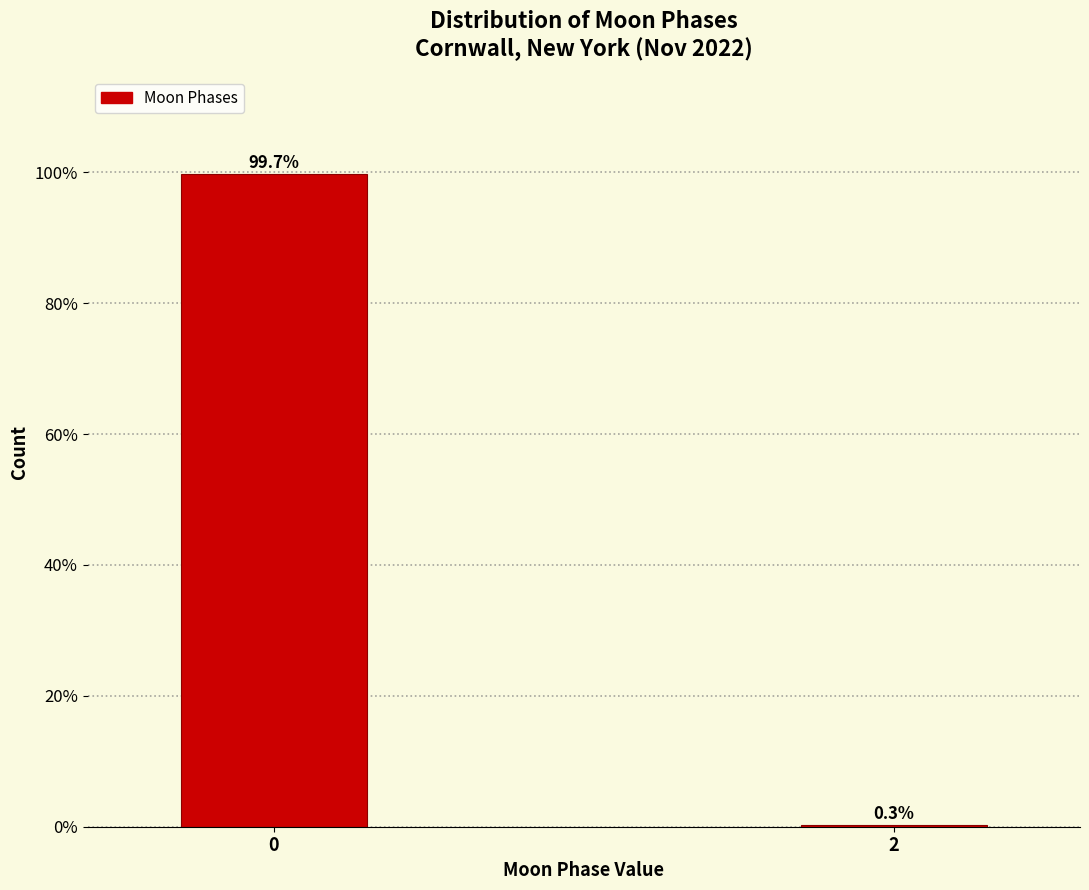

Reading left to right, list all the values displayed in this chart.

0=99.7	2=0.3